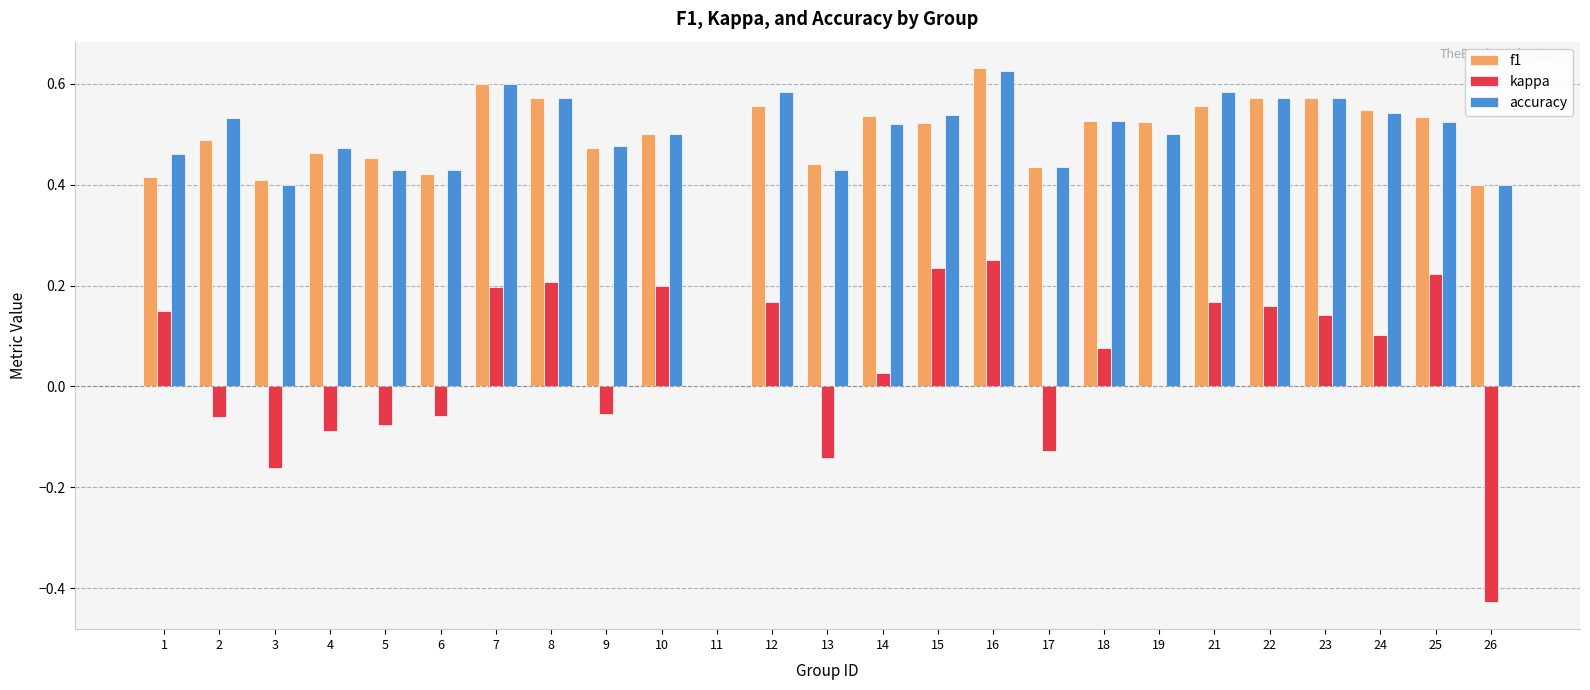

How many groups of bars are there?

25